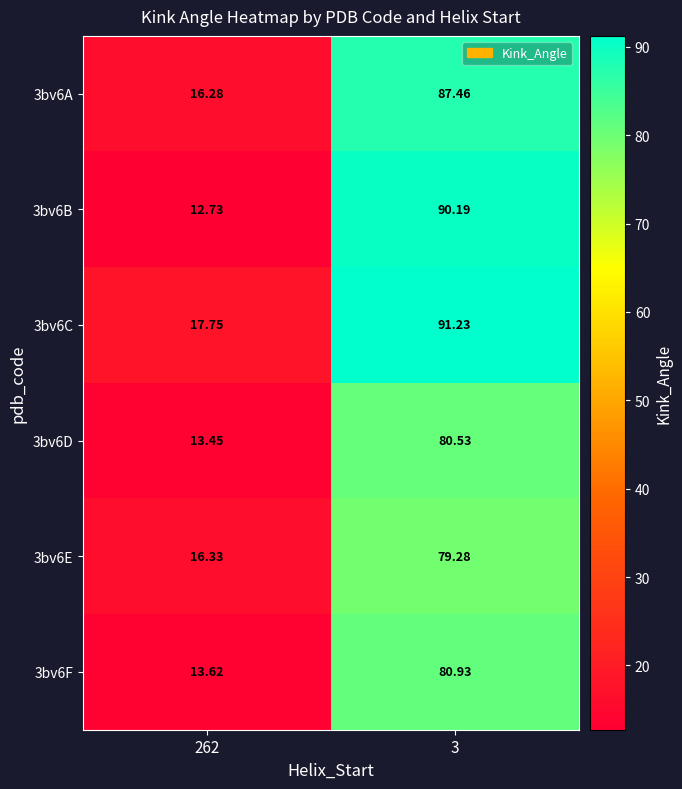

Is the value of 3bv6A at 262 greater than the value of 3bv6F at 262?

Yes